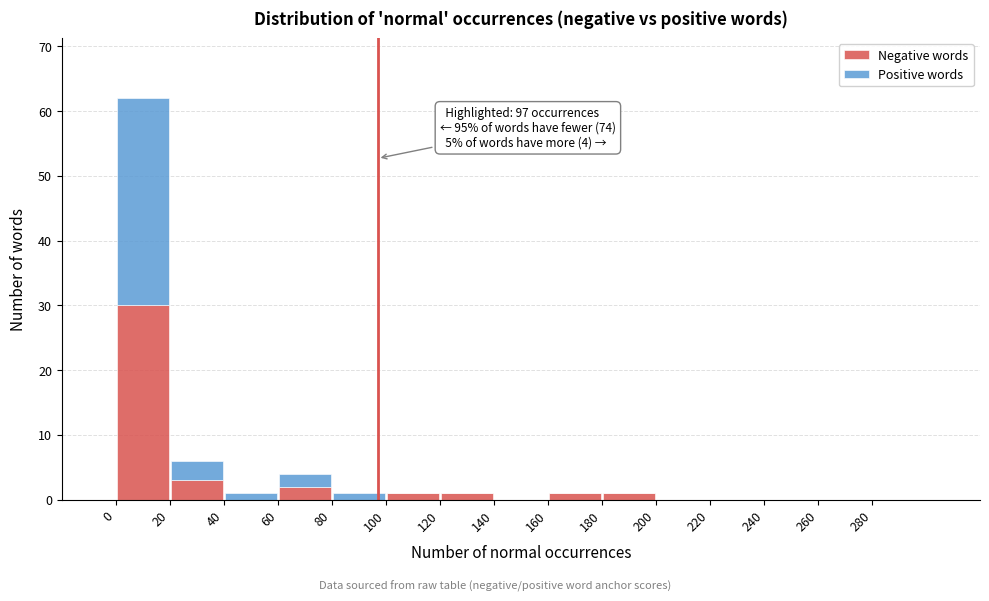

Which range on the x-axis has the tallest stacked bar (by total height)?

0 to 20